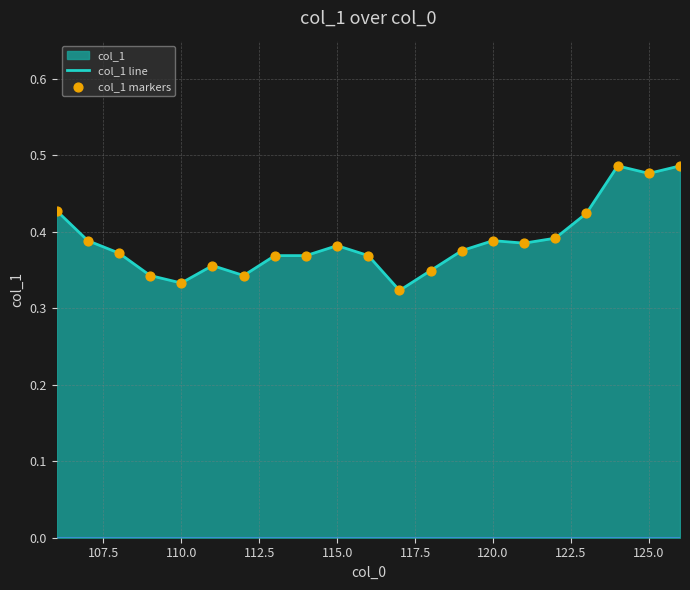

Does the chart have visible grid lines?

Yes